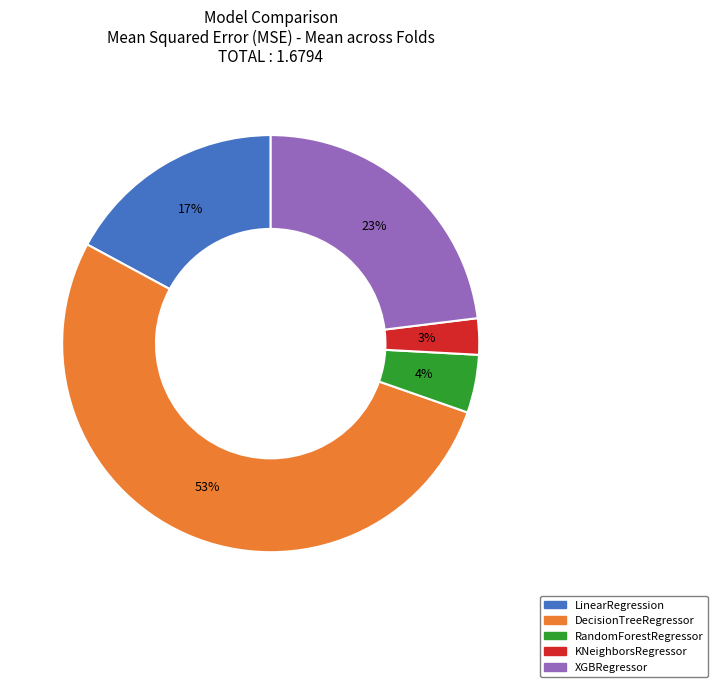

Do RandomForestRegressor and DecisionTreeRegressor together represent more than half of the pie?

Yes